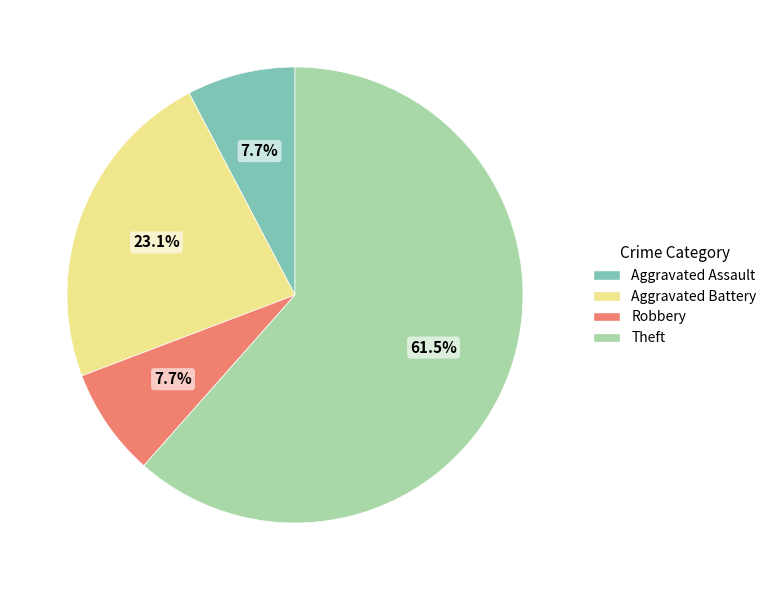

How many slices are in this pie chart?

4